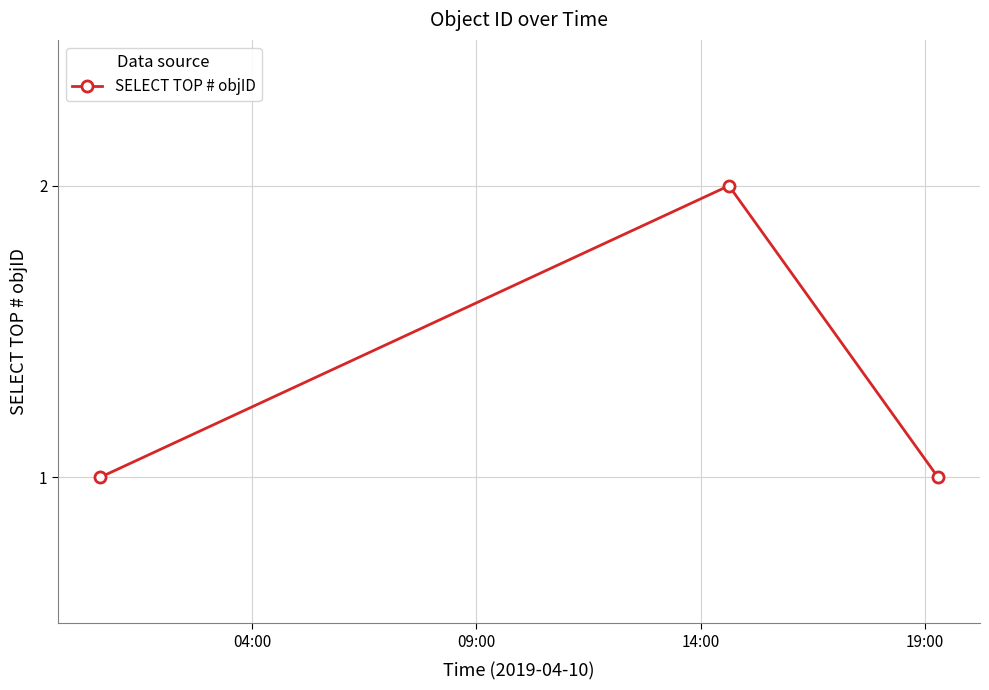

Reading right to left, list all the values displayed in this chart.

1	2	1